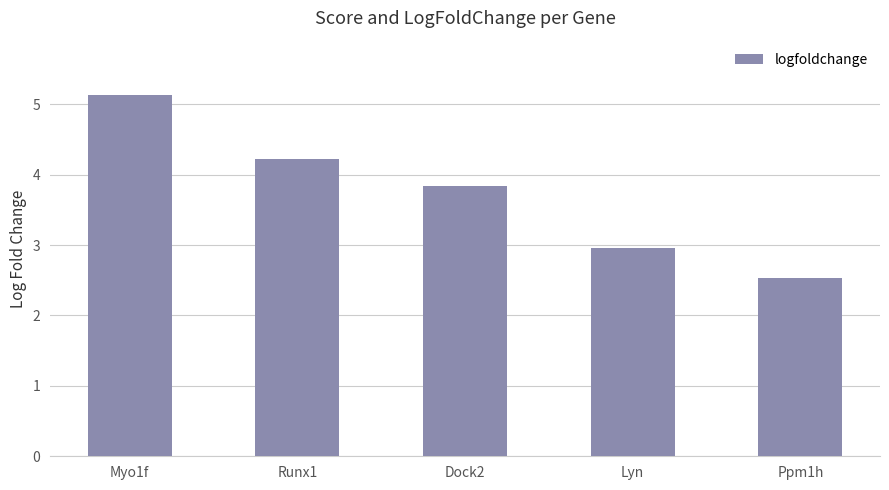

What is the average value?

3.7